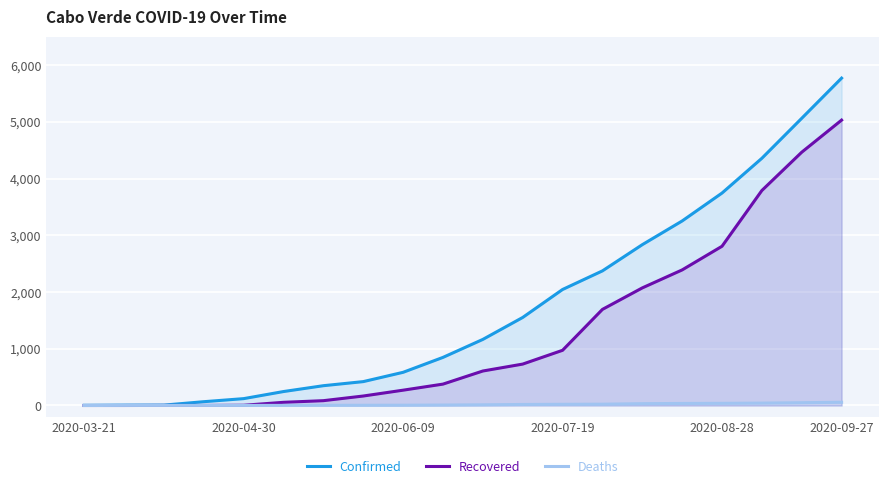

Which series has the largest range (max minus min)?

Confirmed